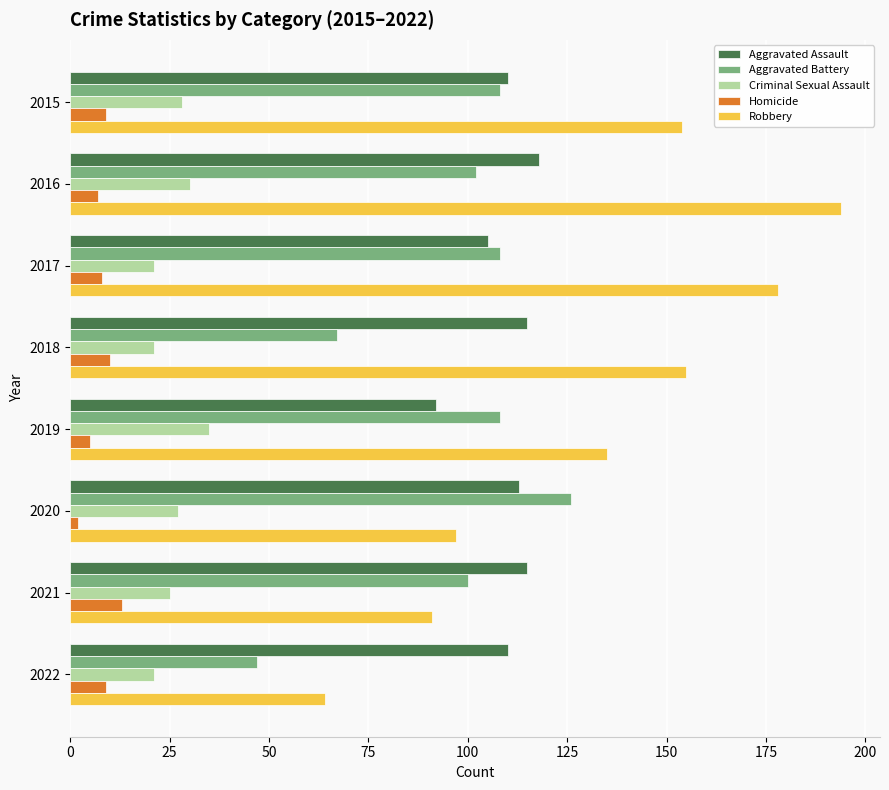

The Aggravated Assault series shows 113 at 2020. True or false?

True